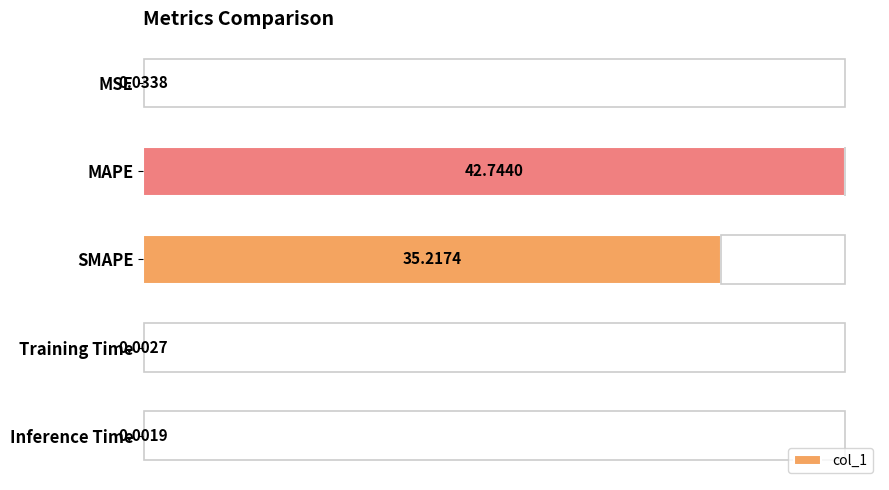

Which has a higher value, Inference Time or MAPE?

MAPE